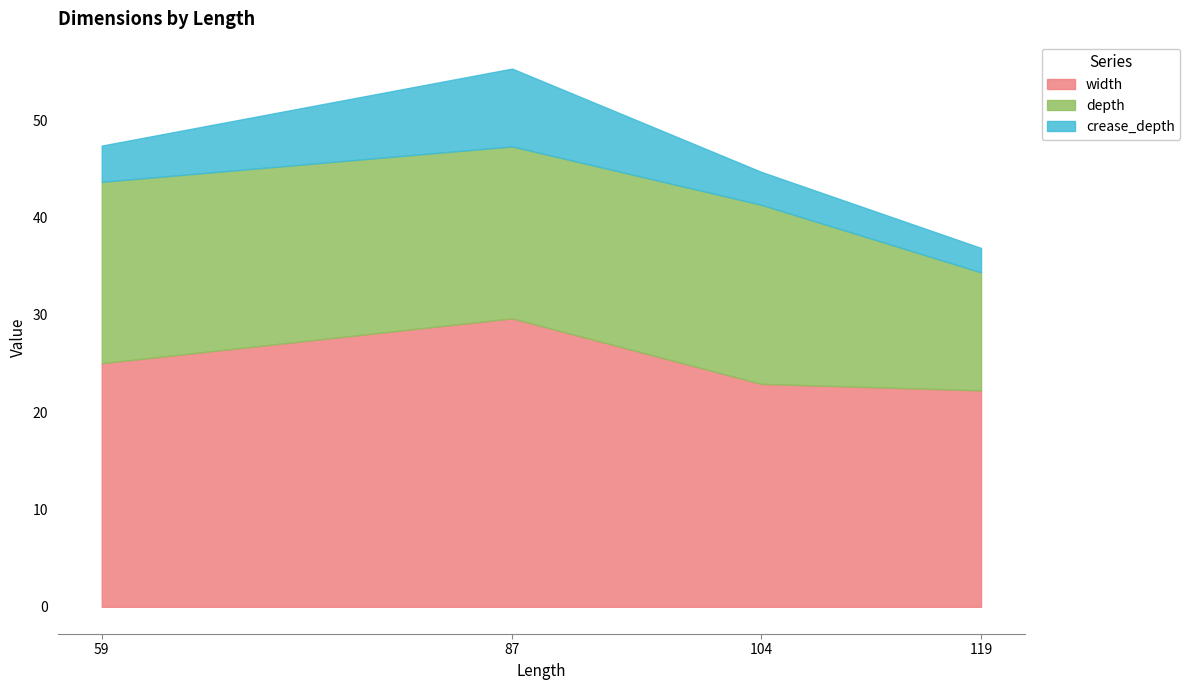

What is the minimum value shown in the chart?

2.5